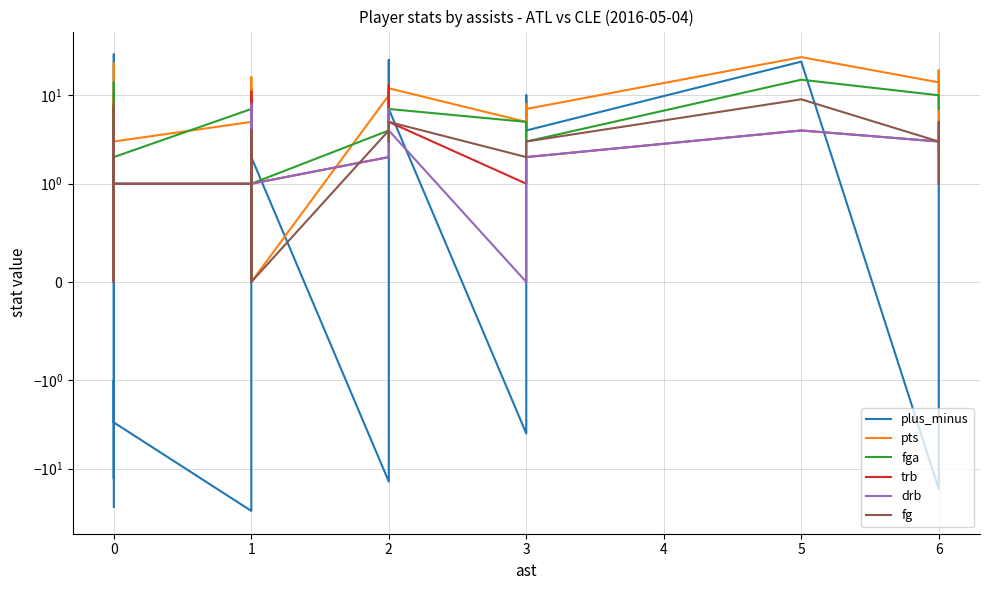

True or false: pts has a value of 5 at 1.

False